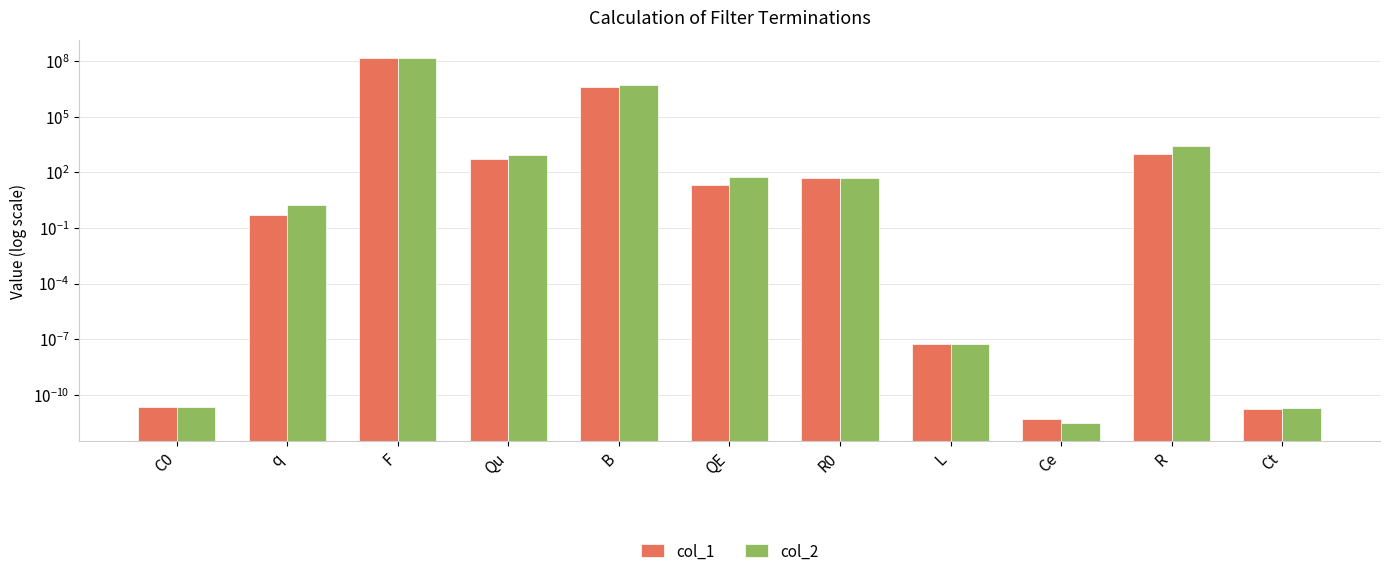

Reading right to left, list all the values displayed in this chart.

col_1: Ct=0.0	R=1010.0	Ce=0.0	L=0.0	R0=50.0	QE=20.2	B=4000000.0	Qu=521.5	F=145500000.0	q=0.5	C0=0.0
col_2: Ct=0.0	R=2642.6	Ce=0.0	L=0.0	R0=50.0	QE=54.7	B=5000000.0	Qu=900.0	F=145000000.0	q=1.8	C0=0.0